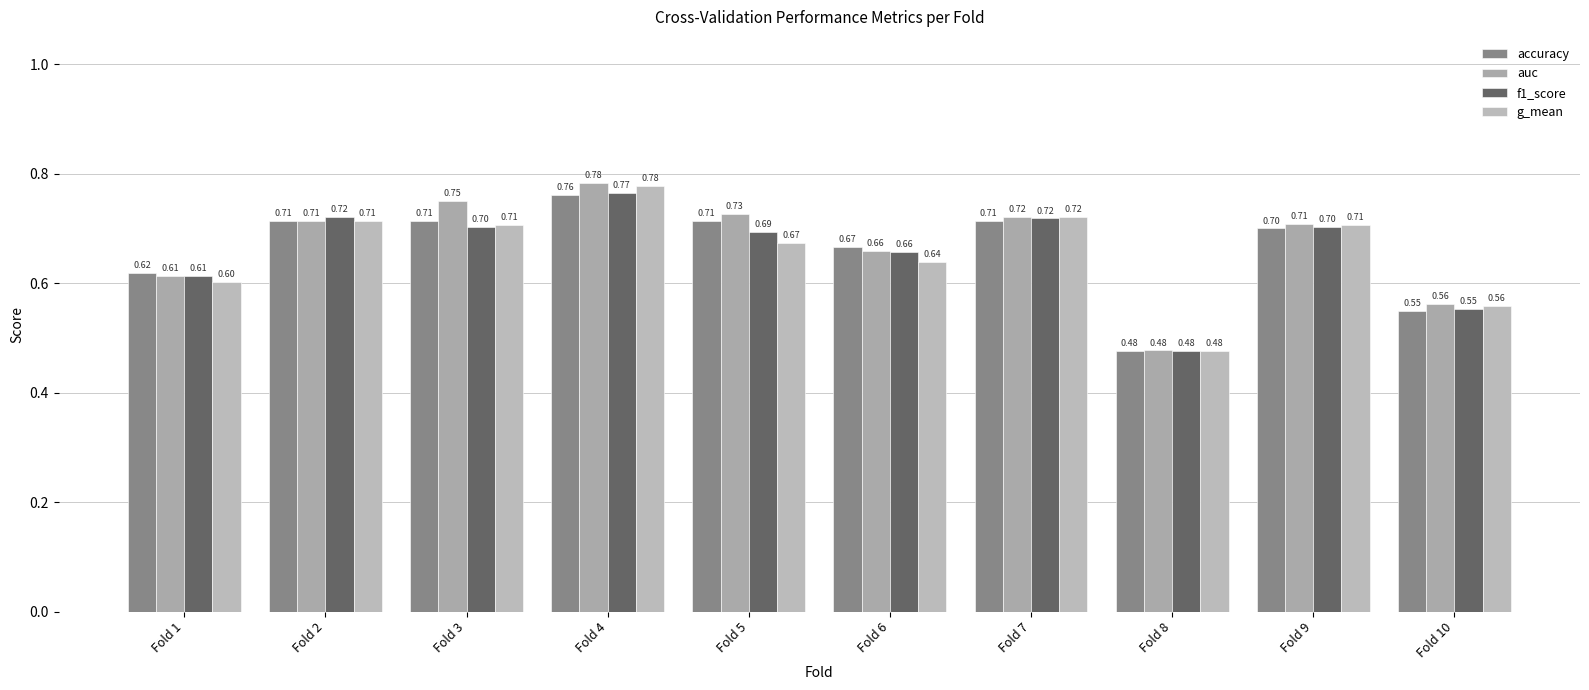

What is the value of the f1_score bar at the 5th from the left?

0.7